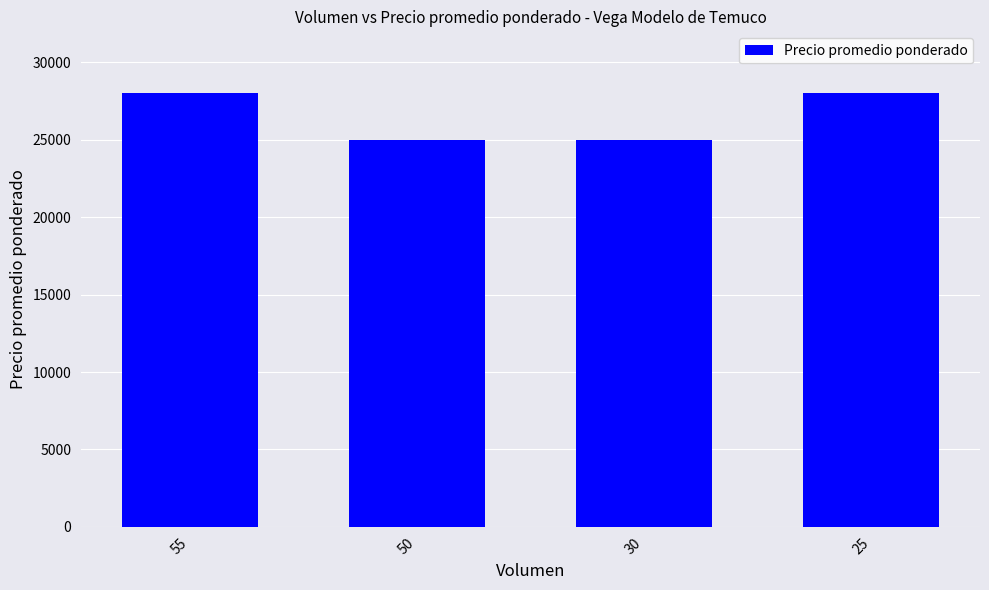

What is the difference between the second highest and second lowest values?

3000